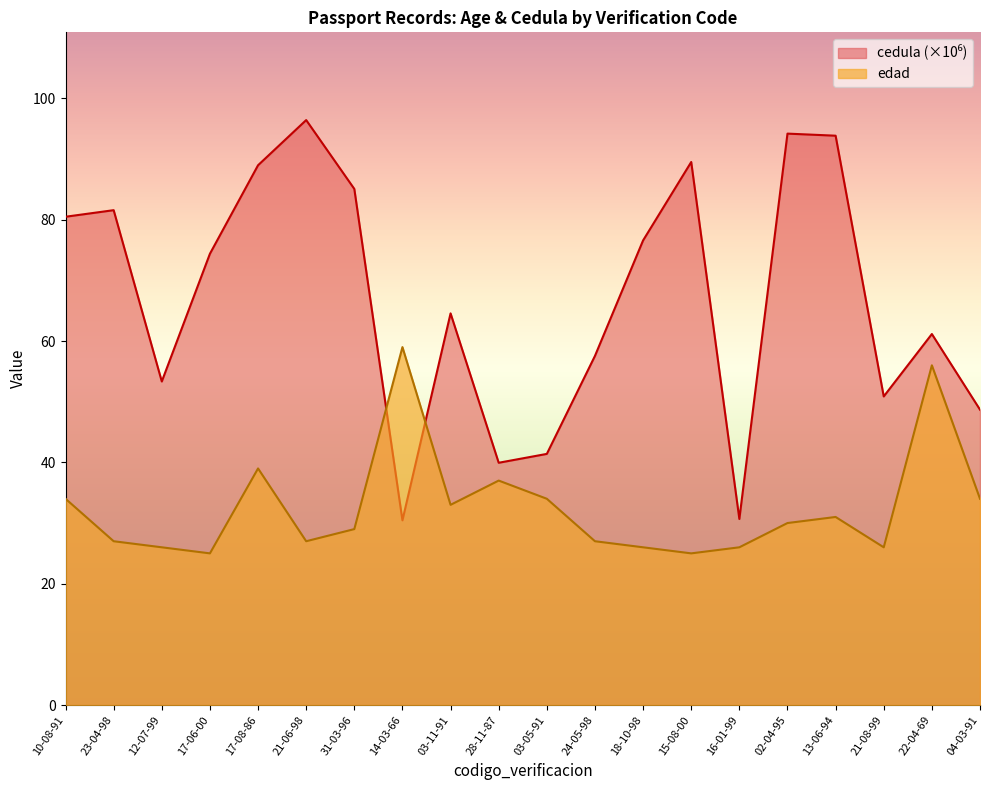

How many times do cedula and edad cross each other?

2